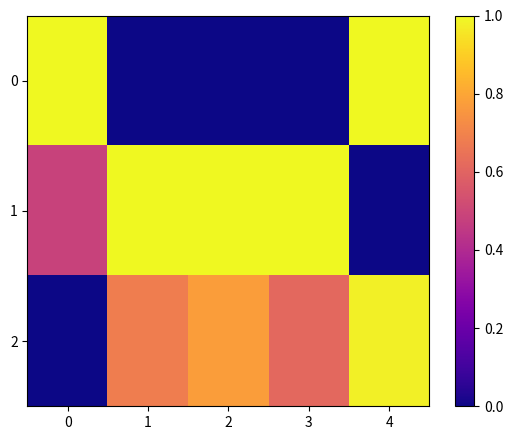

Reading left to right, extract all data points from this chart.

0: 0=1.0	1=0.0	2=0.0	3=0.0	4=1.0
1: 0=0.5	1=1.0	2=1.0	3=1.0	4=0.0
2: 0=0.0	1=0.7	2=0.8	3=0.6	4=1.0